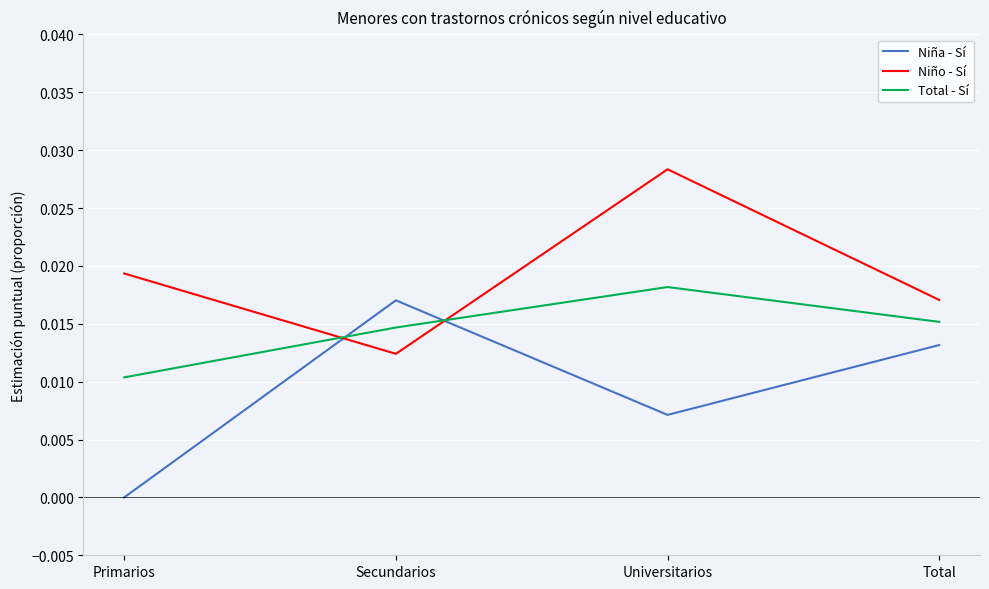

At how many categories does at least one series exceed 0?

4